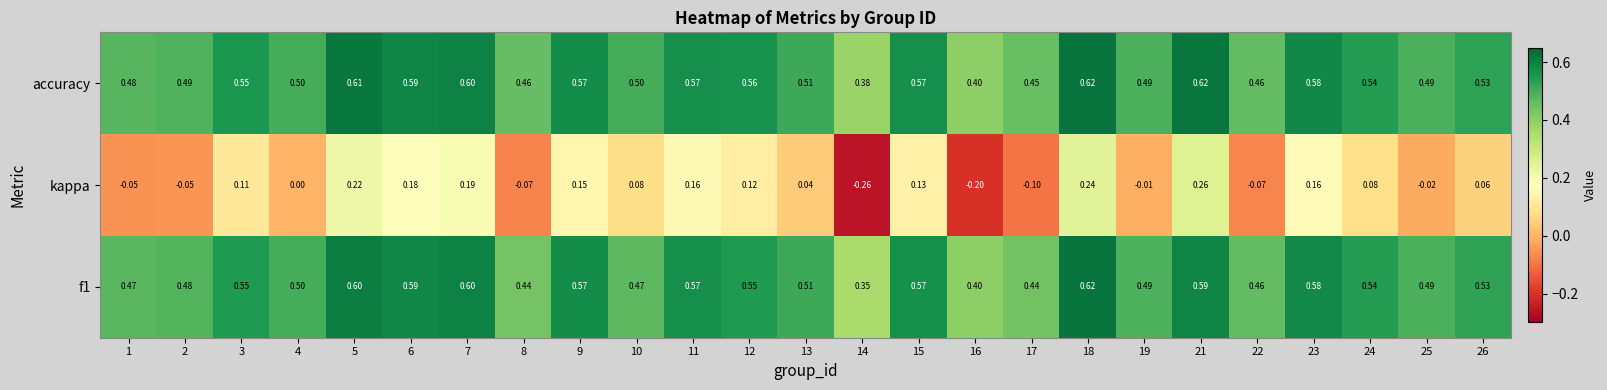

Which series has the widest spread of values?

kappa